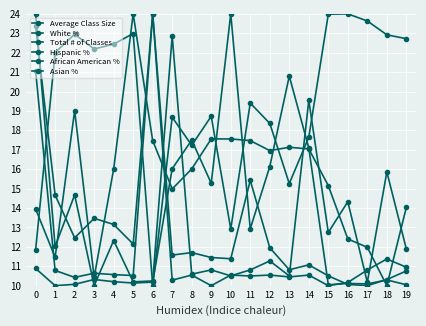

Rank the series by their maximum value, from lowest to highest.

Average Class Size, Hispanic %, African American %, Asian %, White %, Total # of Classes